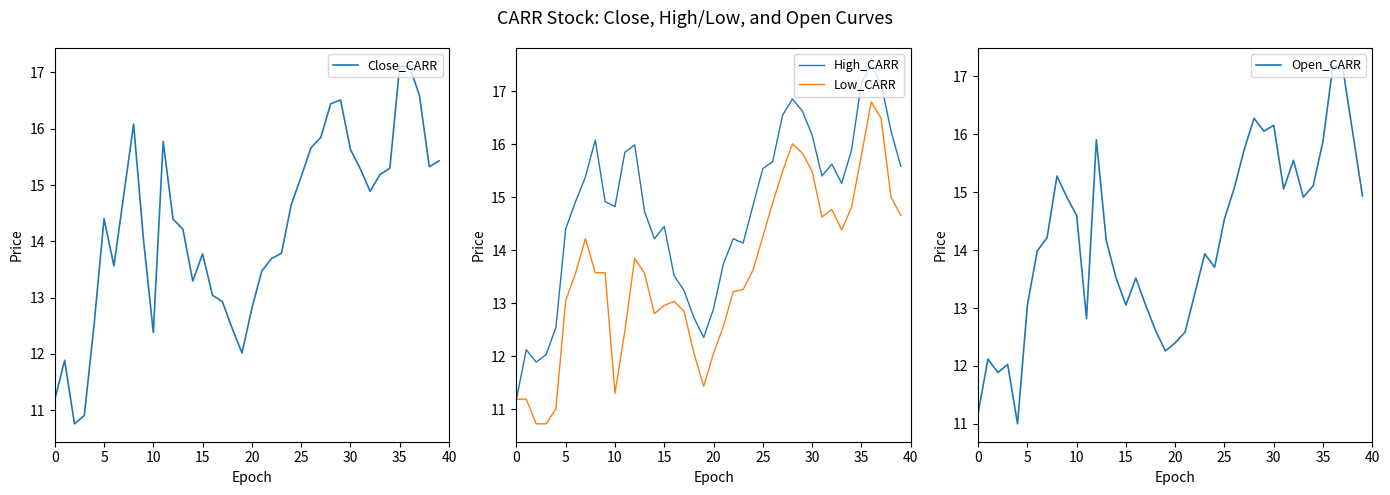

Rank the series at 35 from lowest to highest value.

Low_CARR, Open_CARR, Close_CARR, High_CARR